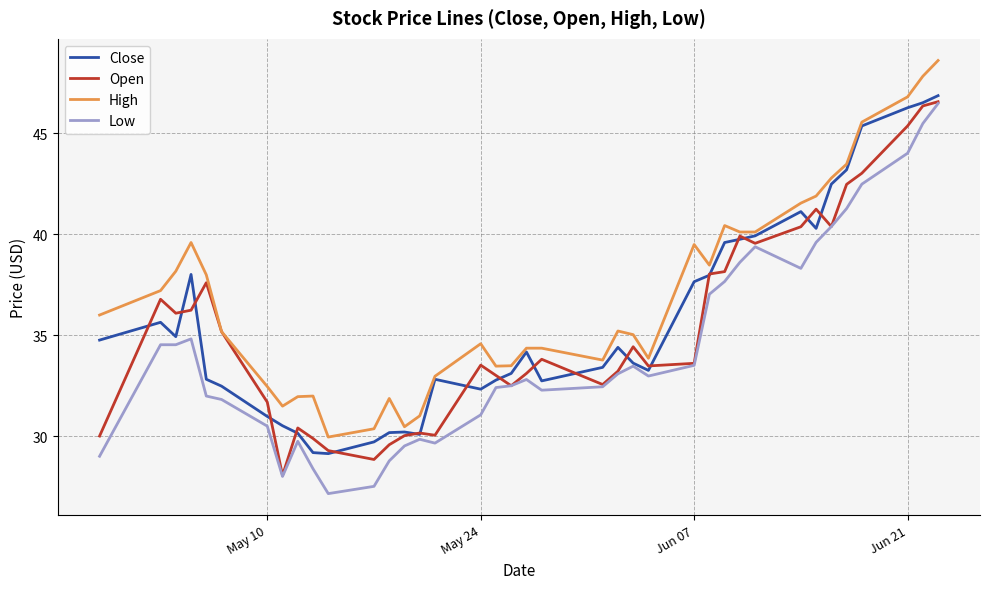

True or false: High and Low intersect in this chart.

False